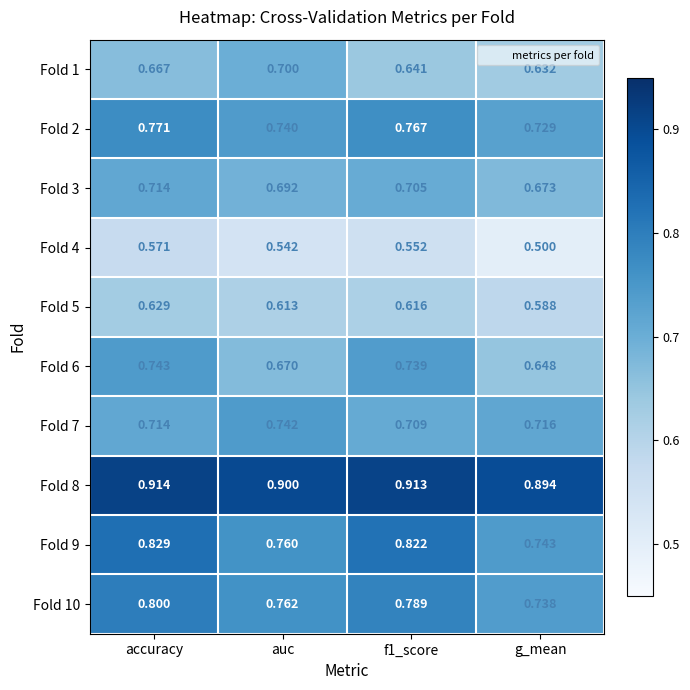

Which label corresponds to the smallest value in the chart?

g_mean